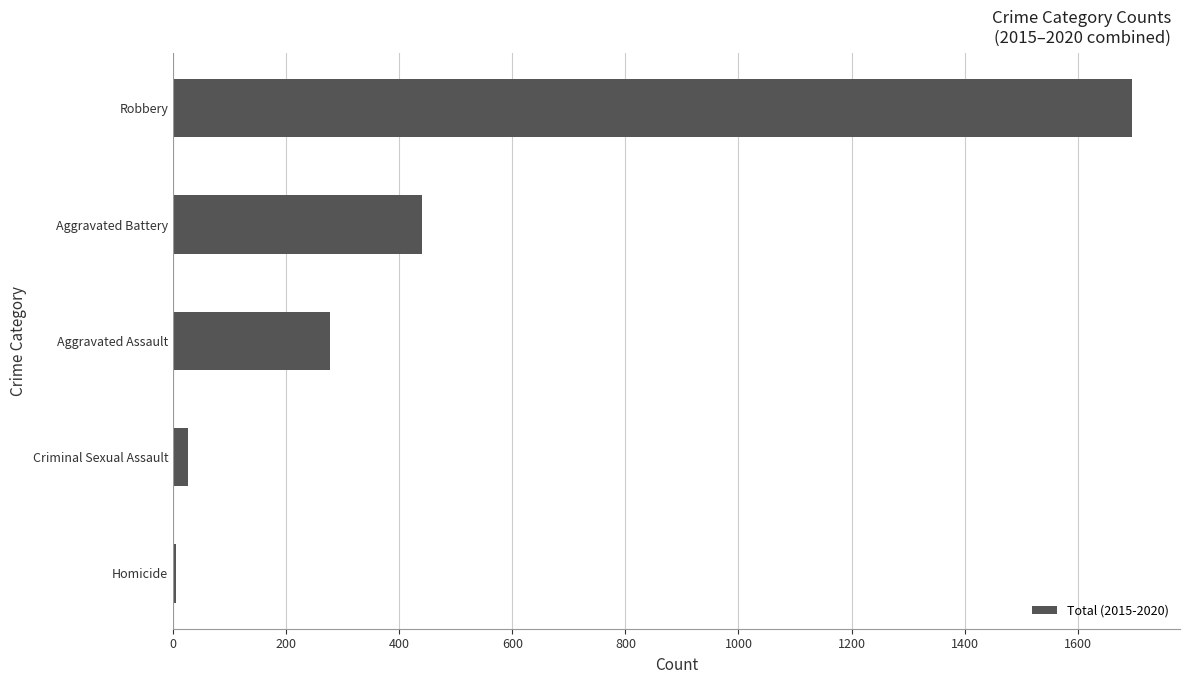

What is the minimum value shown in the chart?

6